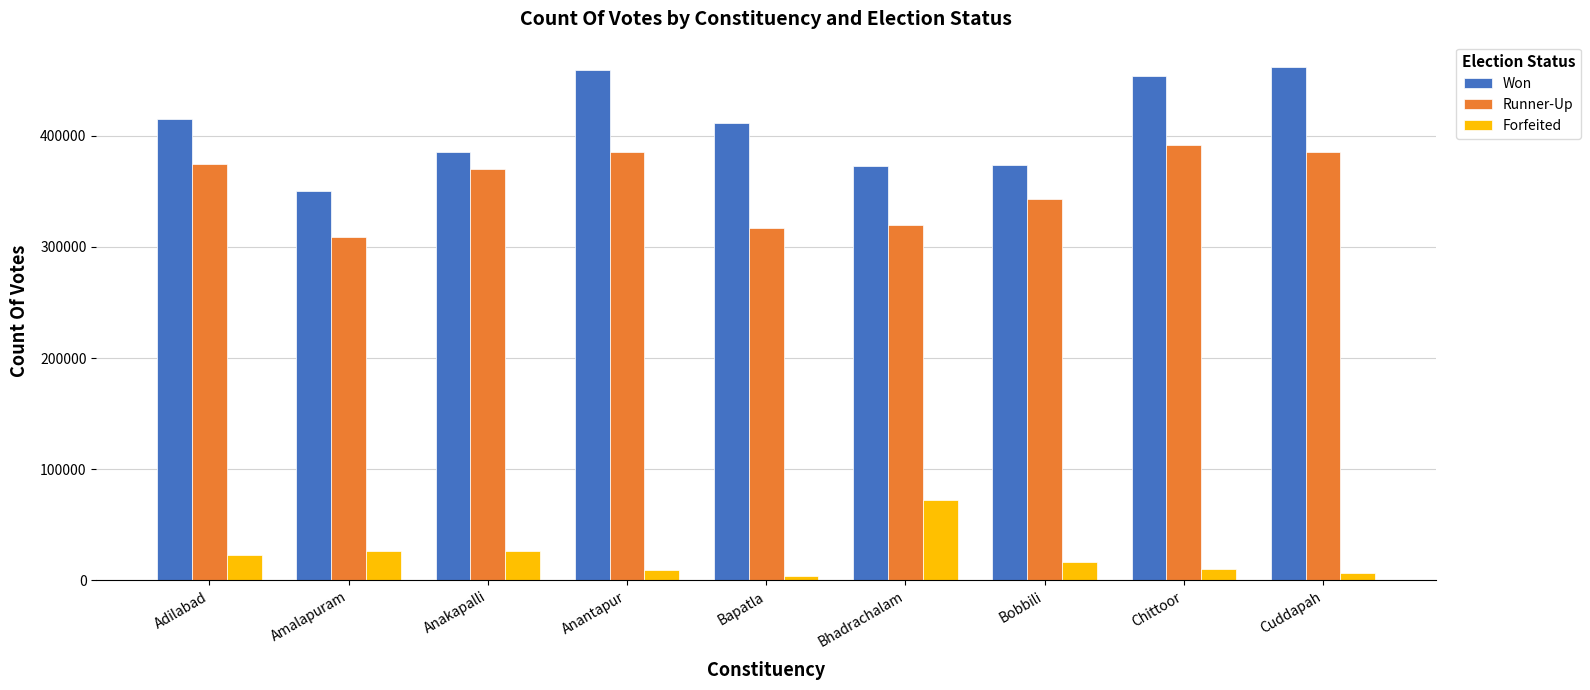

Rank the series by their maximum value, from highest to lowest.

Won, Runner-Up, Forfeited